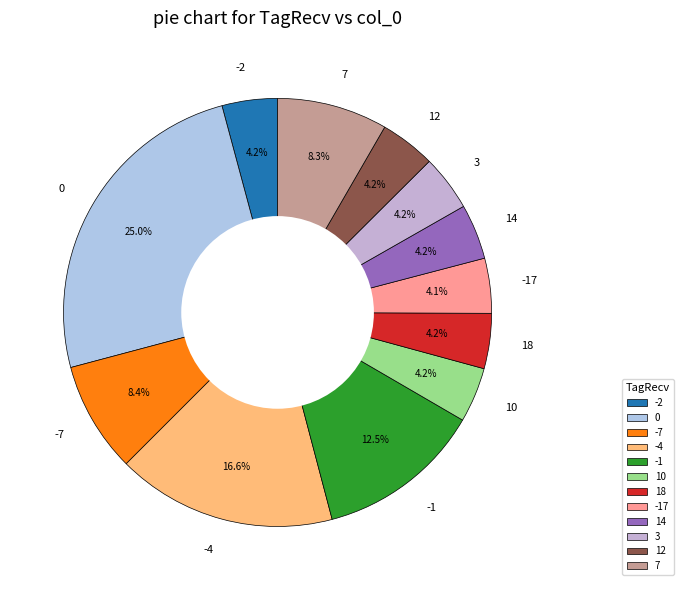

What percentage is NOT represented by 14?

95.8%